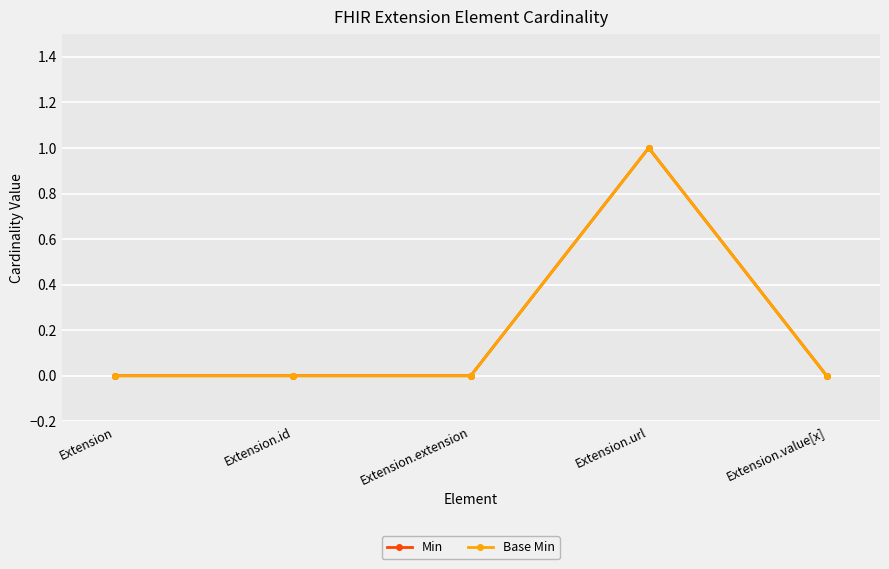

Is this an area chart (filled region under the line)?

No